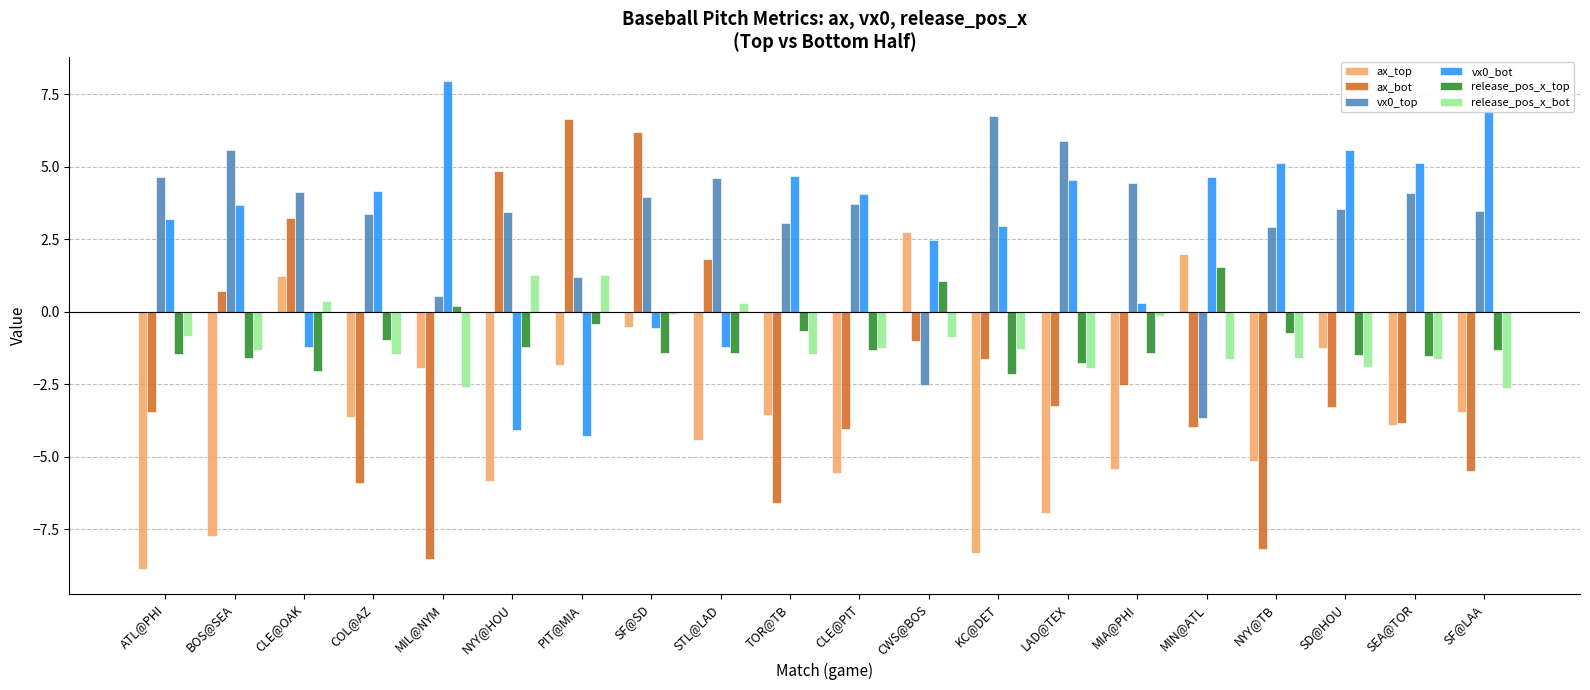

What is the sum of the vx0_bot values at COL@AZ and NYY@TB?

9.3